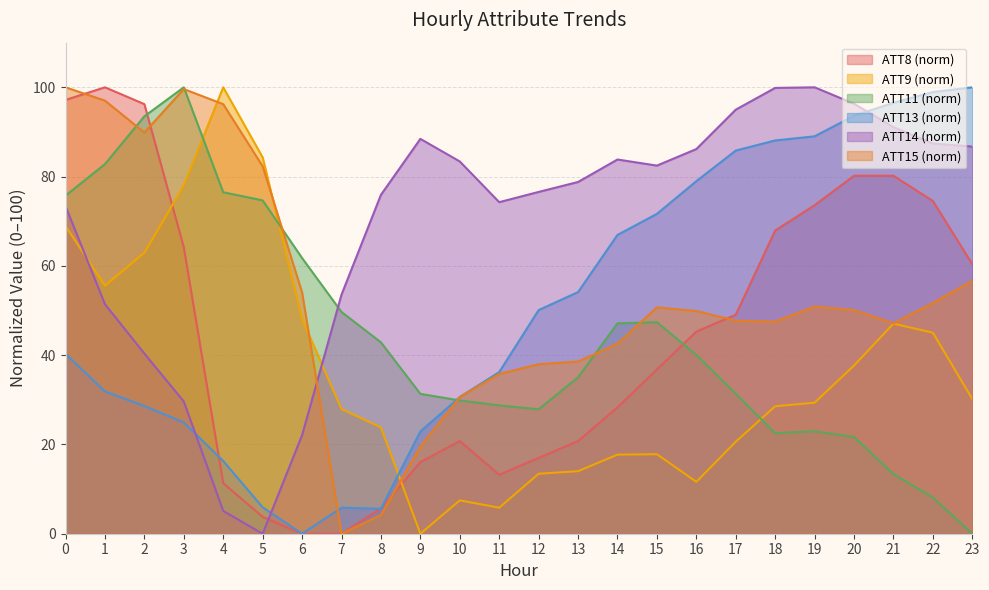

At 13, list the series in order from smallest to largest.

ATT9 (norm), ATT8 (norm), ATT11 (norm), ATT15 (norm), ATT13 (norm), ATT14 (norm)